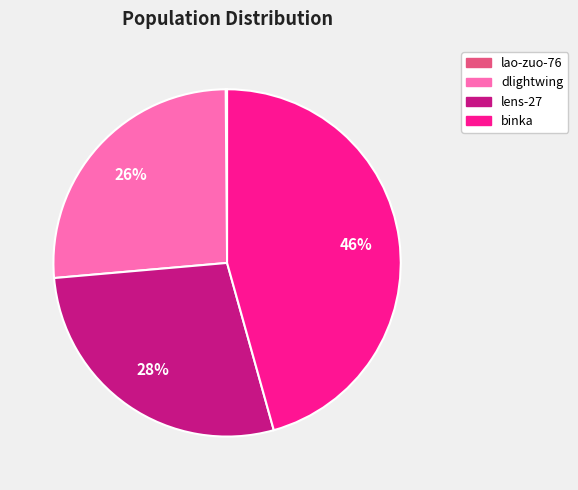

True or false: dlightwing accounts for 20% of the total.

False